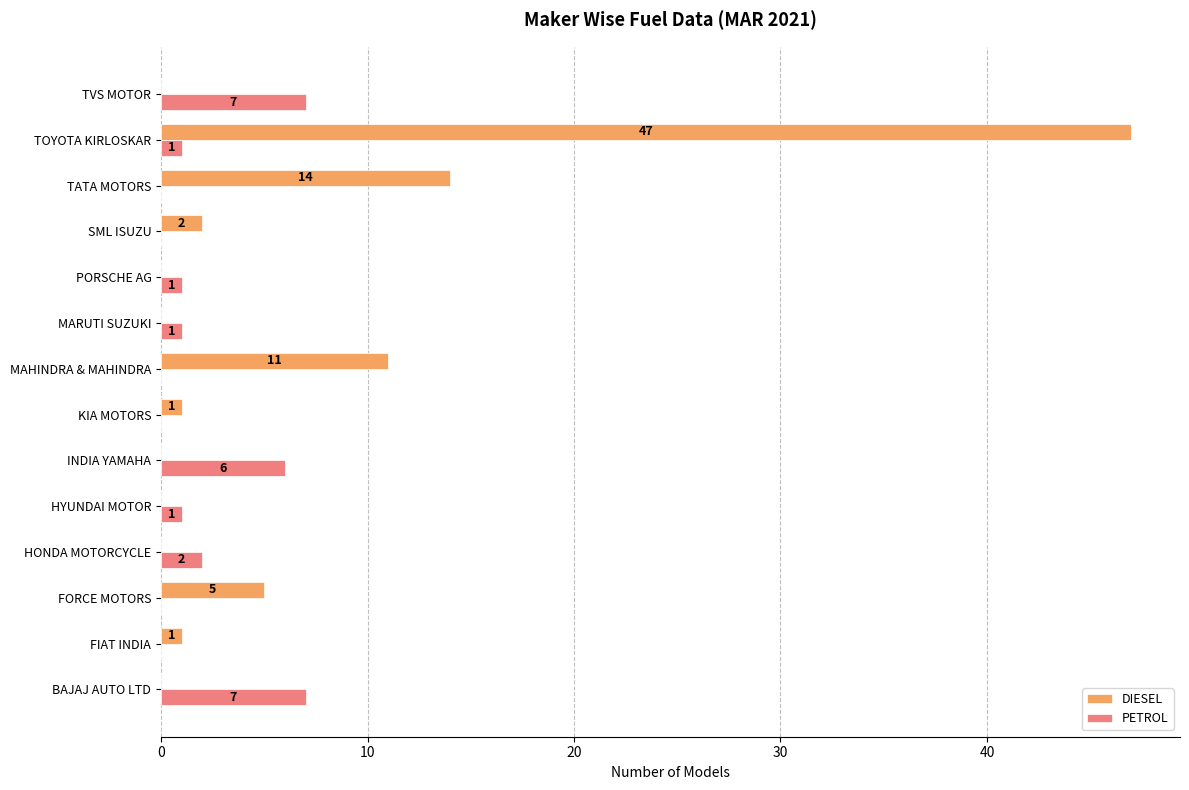

How many PETROL values are between 0 and 2?

11